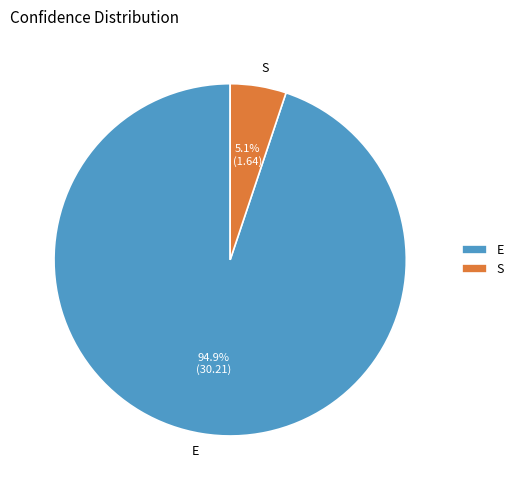

To the nearest percent, what is the average slice percentage?

50%